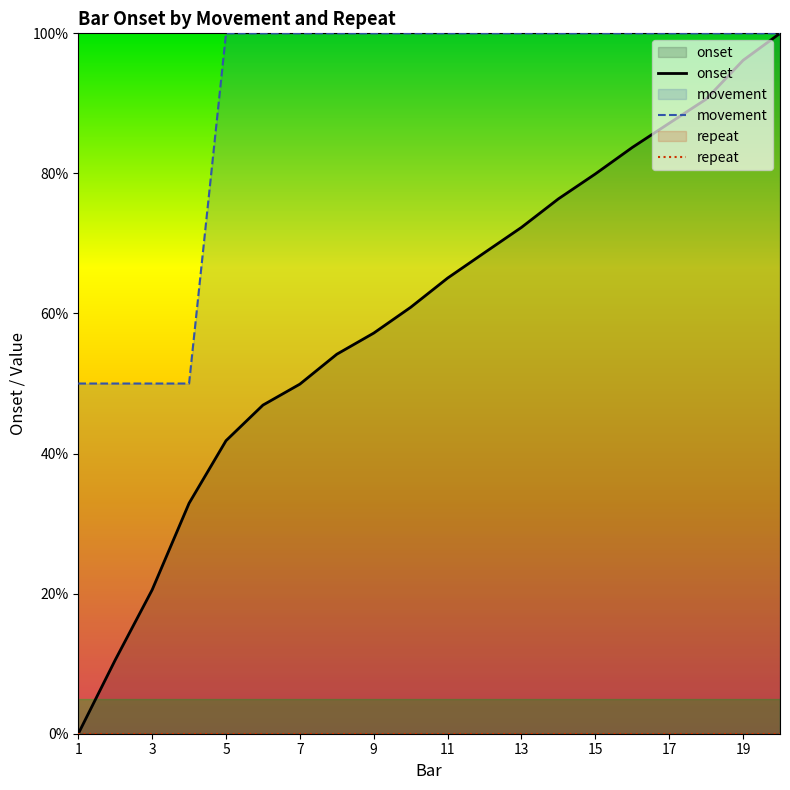

The onset series shows 87.2 at 17. True or false?

True